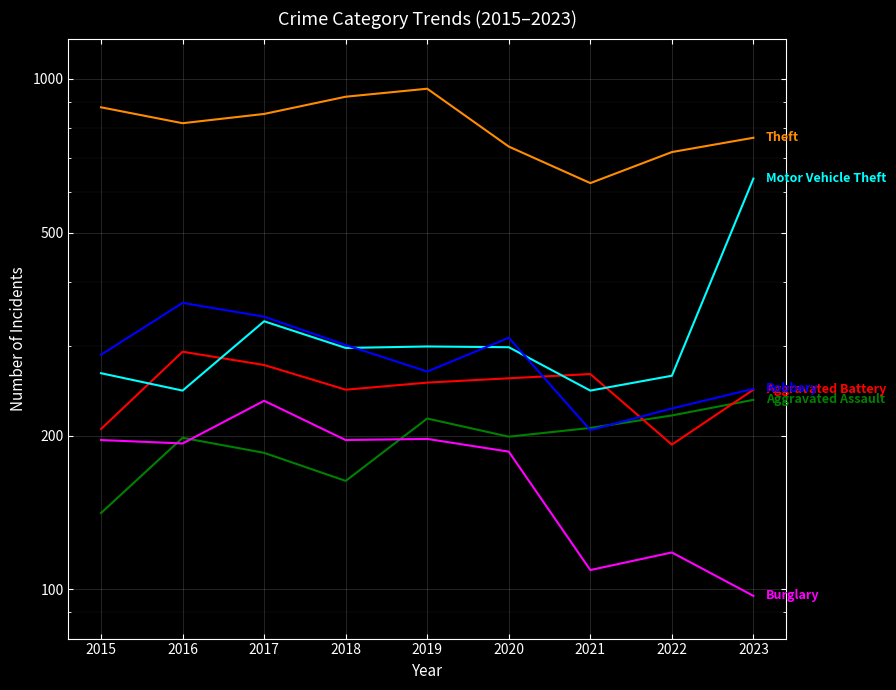

The Aggravated Battery series shows 148 at 2021. True or false?

False